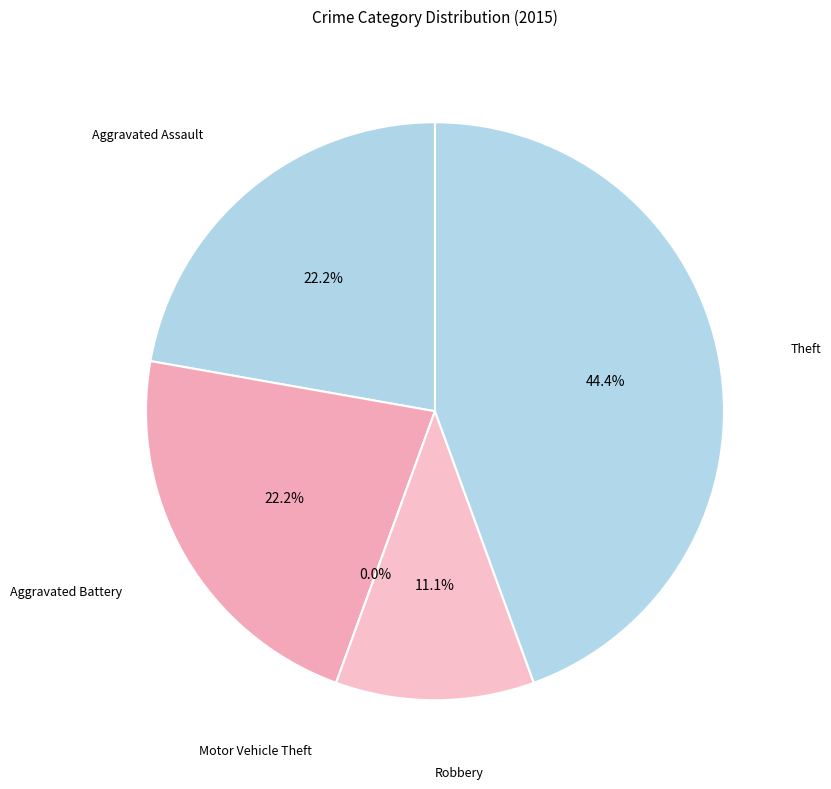

To the nearest percent, what portion does Aggravated Assault represent?

22%